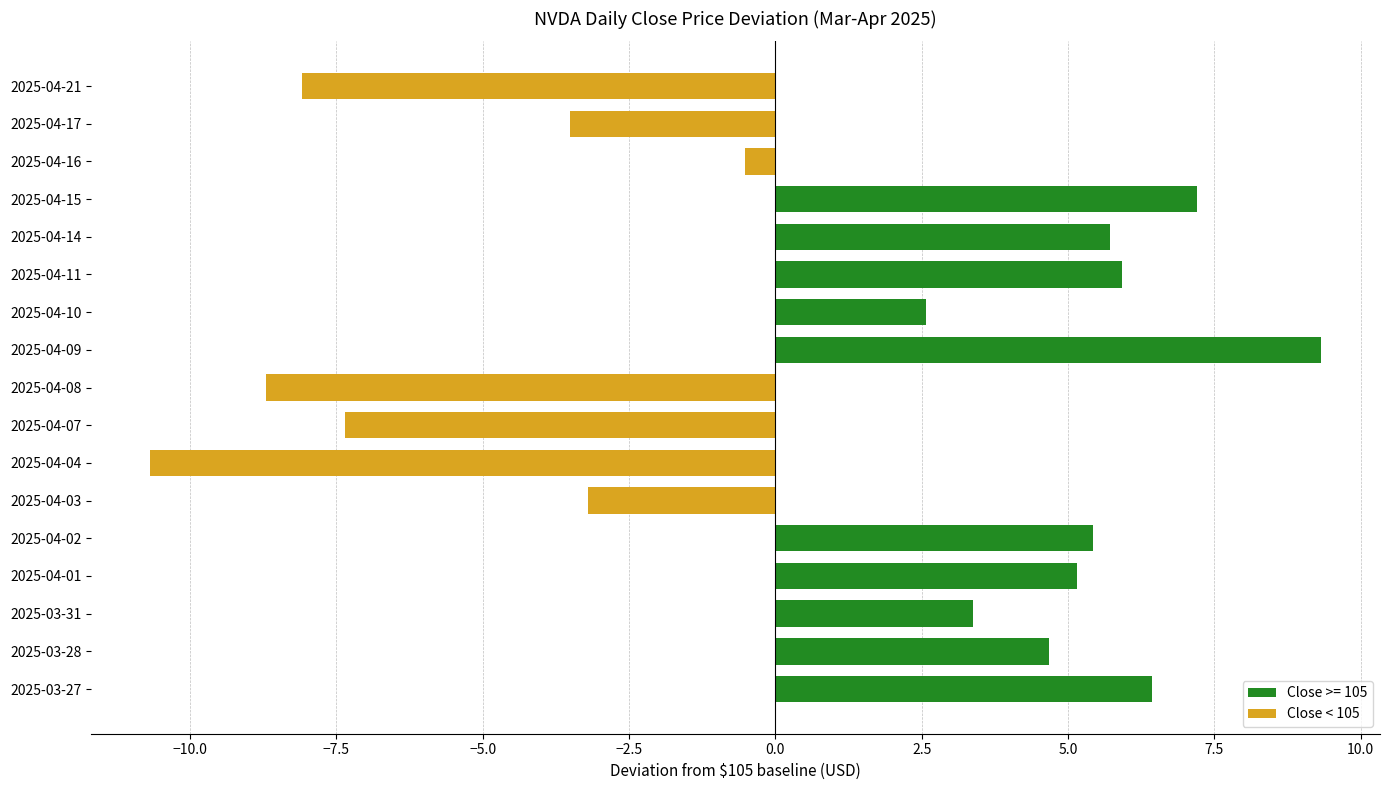

List the labels in order of value, largest first.

2025-04-09, 2025-04-15, 2025-03-27, 2025-04-11, 2025-04-14, 2025-04-02, 2025-04-01, 2025-03-28, 2025-03-31, 2025-04-10, 2025-04-16, 2025-04-03, 2025-04-17, 2025-04-07, 2025-04-21, 2025-04-08, 2025-04-04